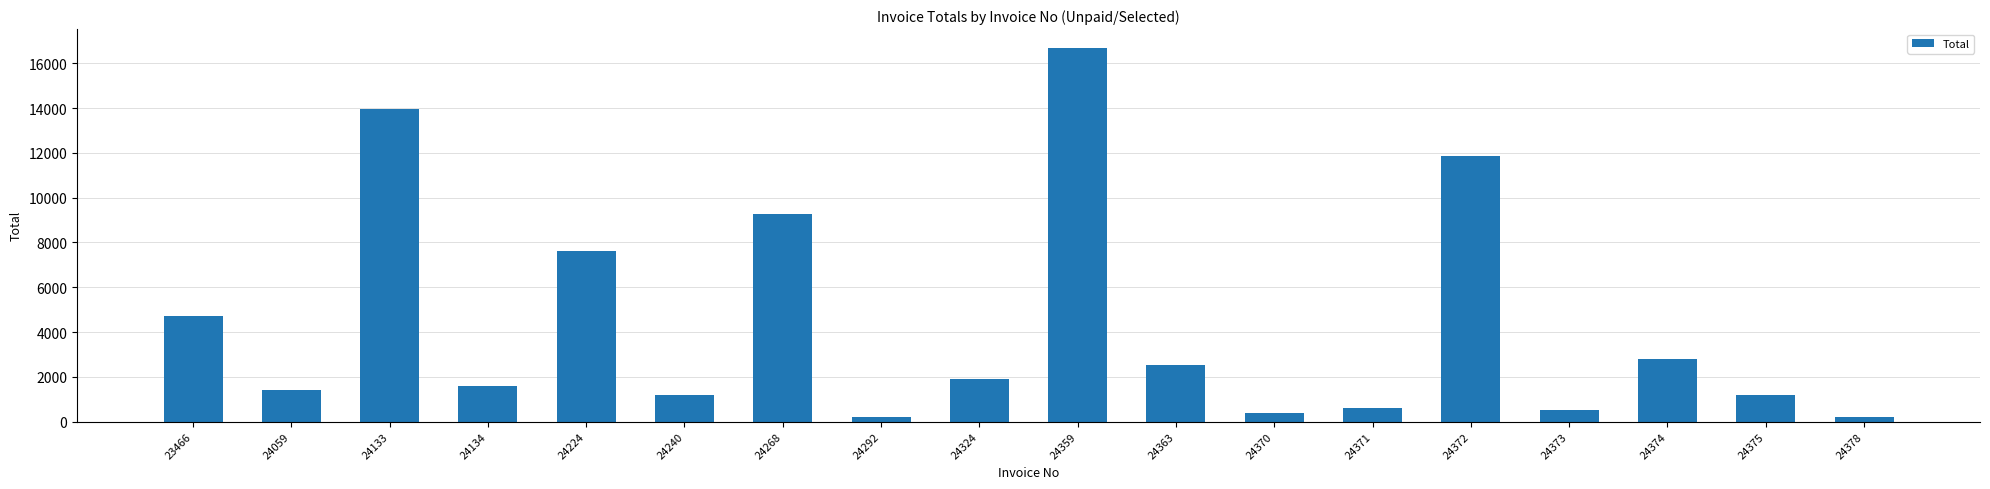

What is the value of the 15th bar from the left?

503.0